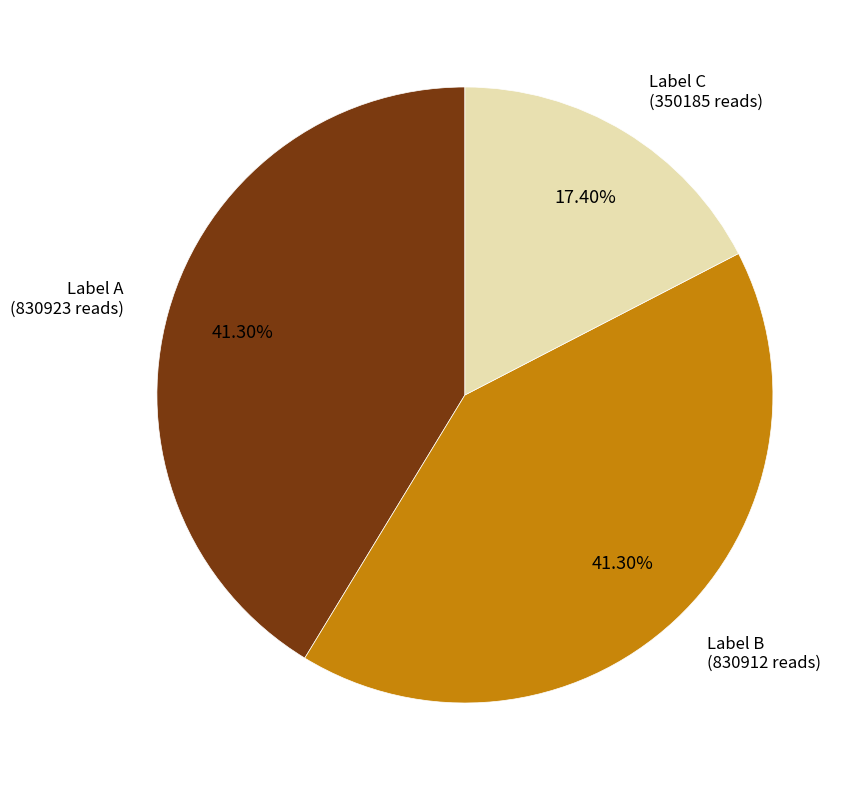

What is the ratio of the value at Label C (350185 reads) to the value at Label A (830923 reads)?

0.4